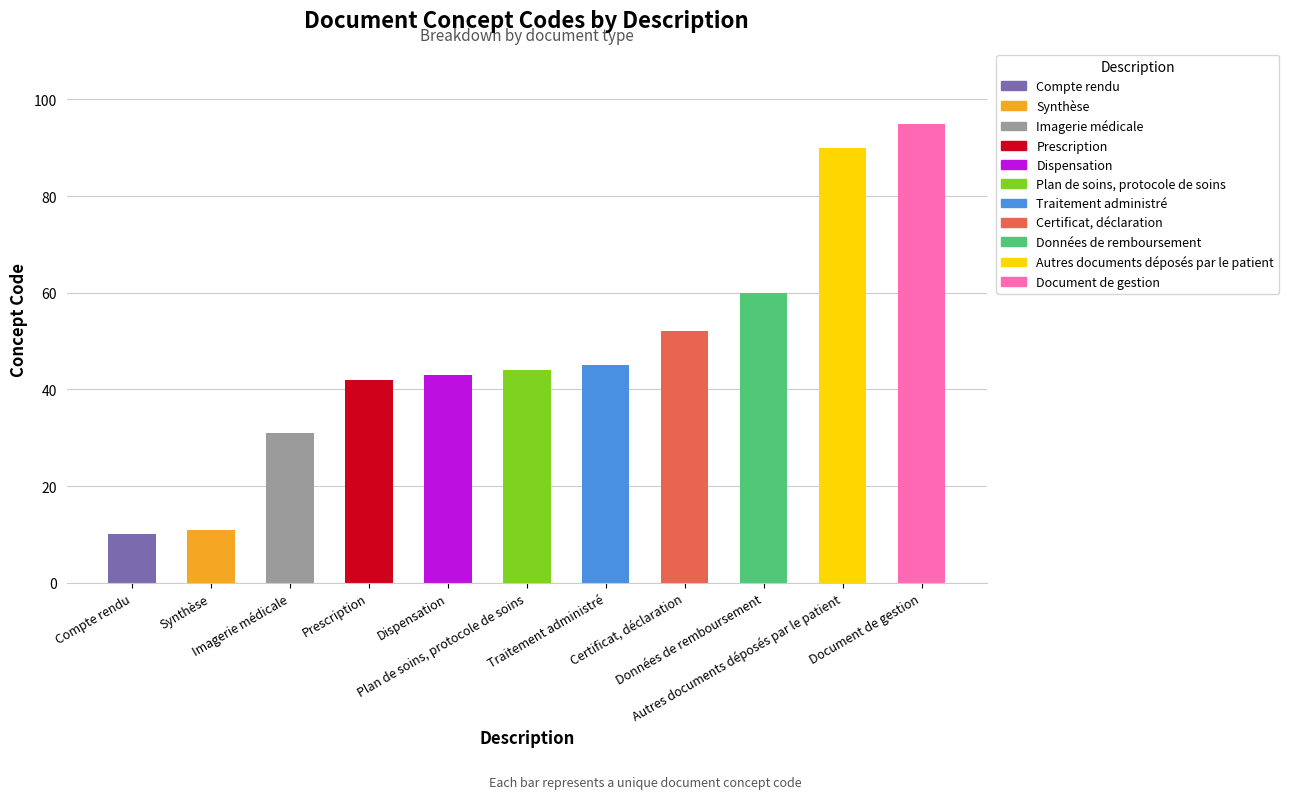

List the labels in order of value, largest first.

Document de gestion, Autres documents déposés par le patient, Données de remboursement, Certificat, déclaration, Traitement administré, Plan de soins, protocole de soins, Dispensation, Prescription, Imagerie médicale, Synthèse, Compte rendu